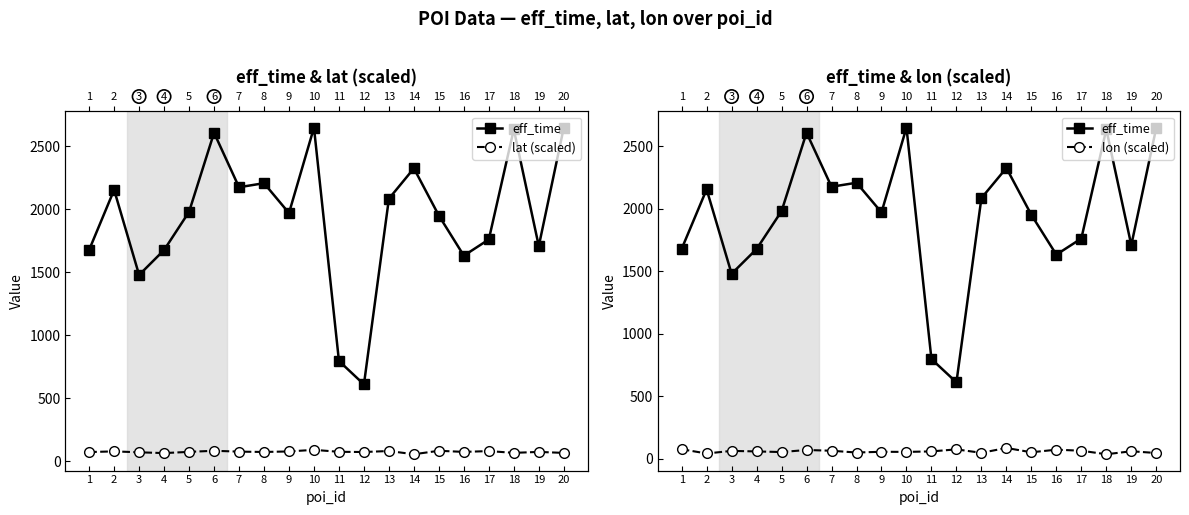

What is the value of the lat (scaled) point at the 14th from the left?

57.1